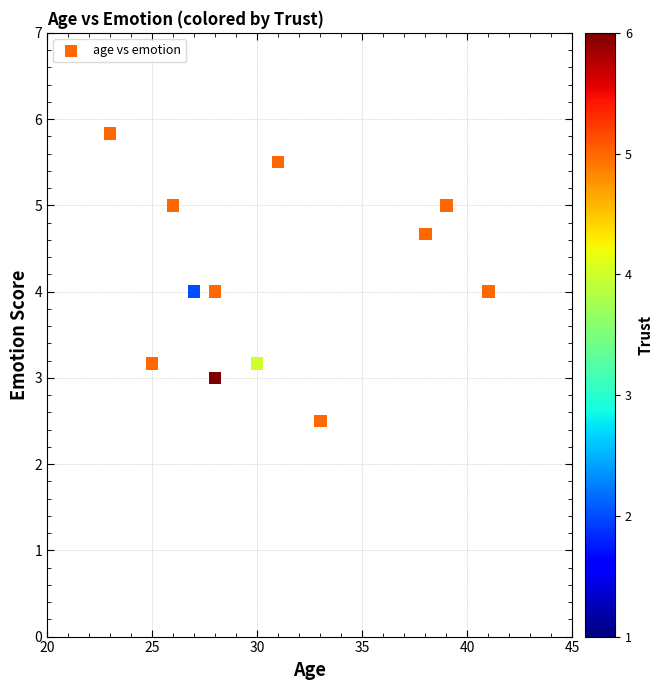

What is the average Y value?

4.2